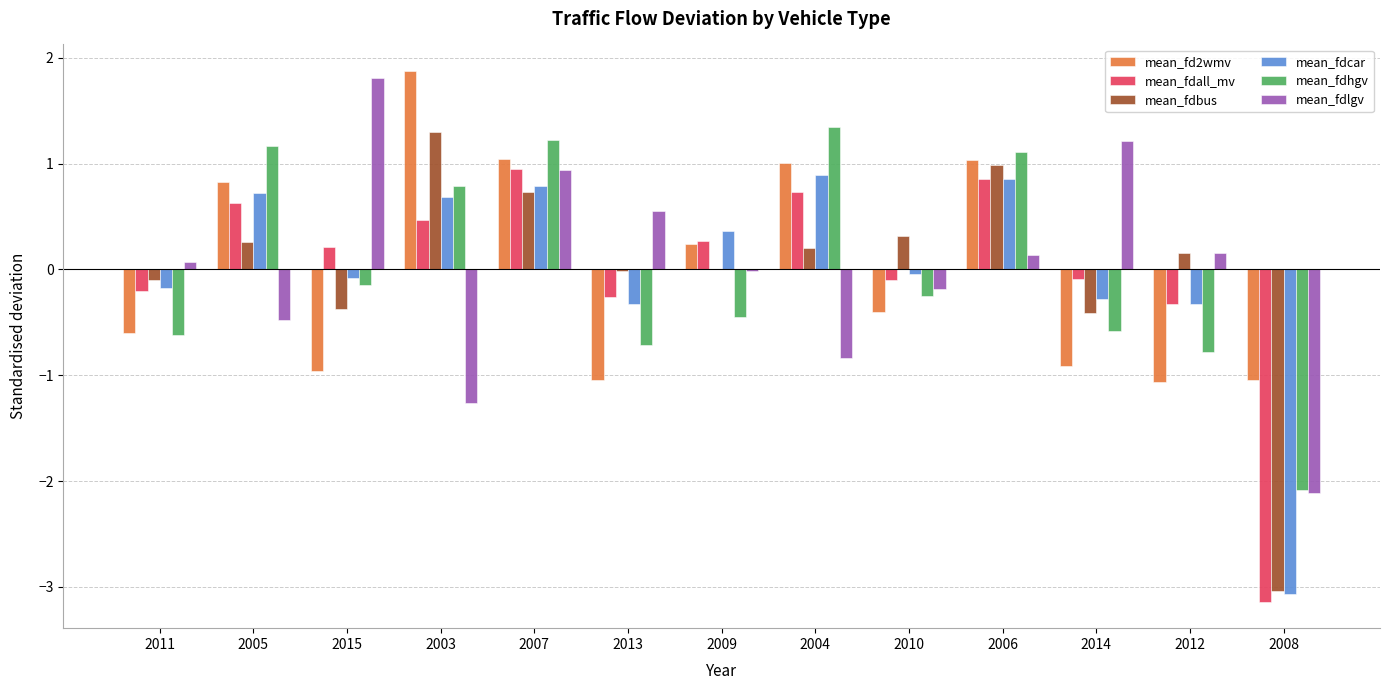

At which category is the sum across all series the highest?

2007